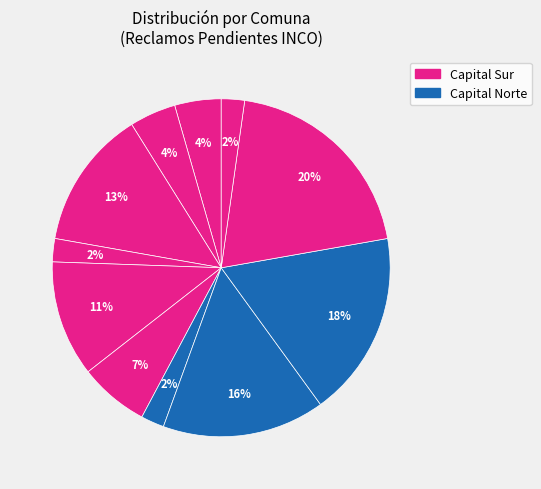

How many segments does this pie chart have?

11